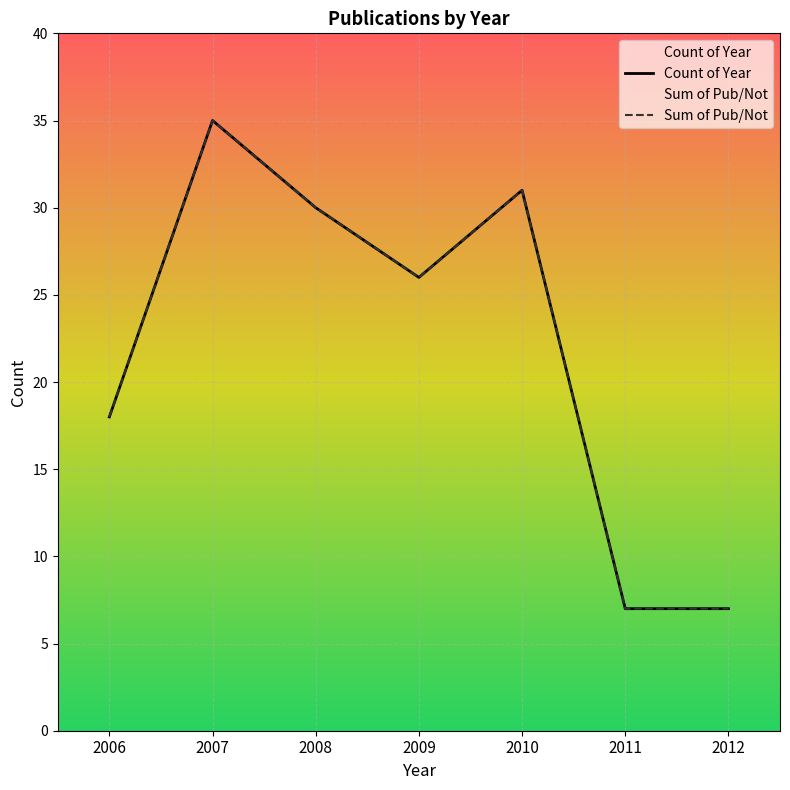

True or false: Sum of Pub/Not and Count of Year intersect in this chart.

False